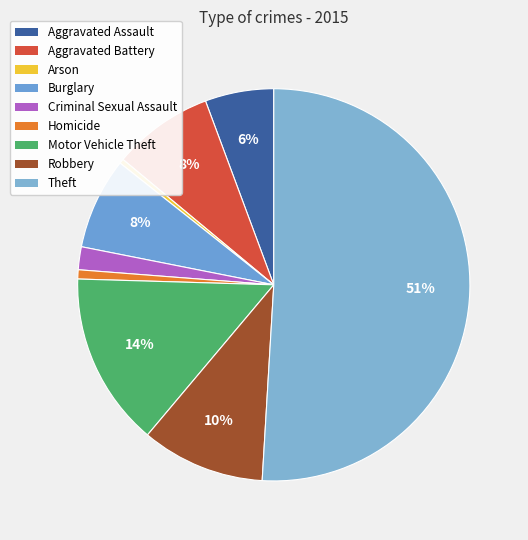

How many slices are in this pie chart?

9